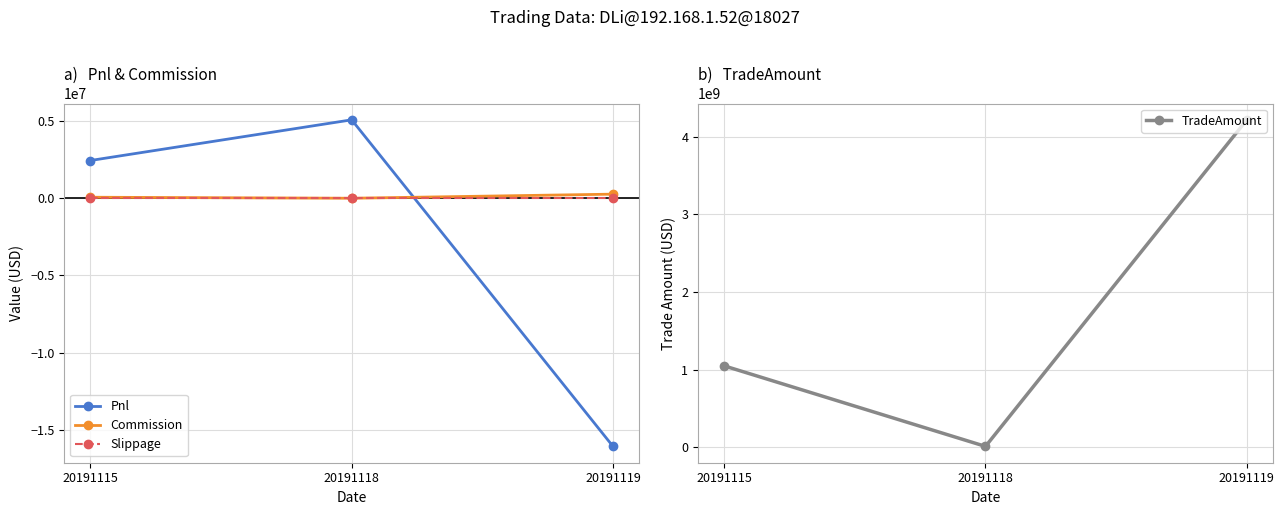

Reading left to right, what are all the values shown in this chart?

Pnl: 20191115=2445751.6	20191118=5082408.5	20191119=-16081612.6
Commission: 20191115=66148.4	20191118=791.5	20191119=265812.6
Slippage: 20191115=0.0	20191118=0.0	20191119=0.0
TradeAmount: 20191115=1049974200.0	20191118=12563100.0	20191119=4219247900.0